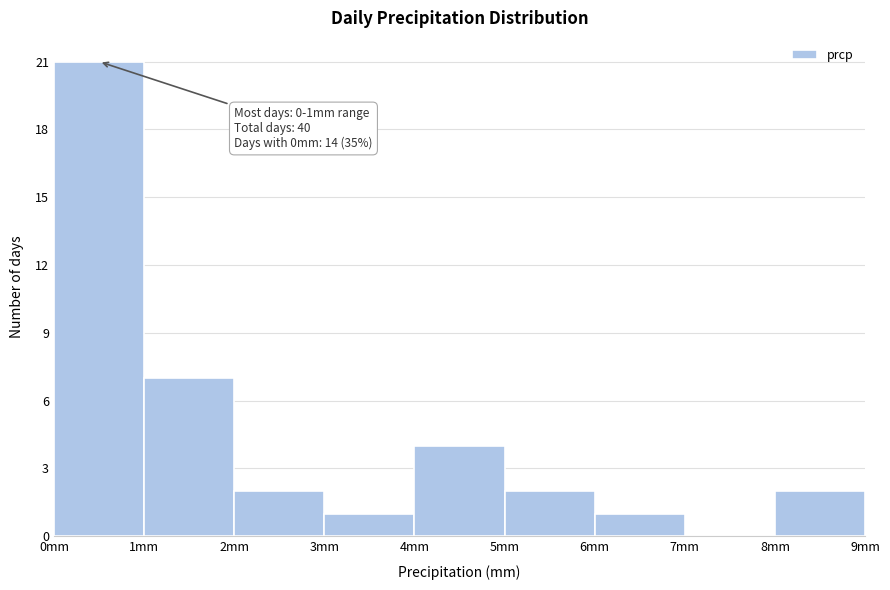

Which range on the x-axis has the tallest bar?

0 to 1